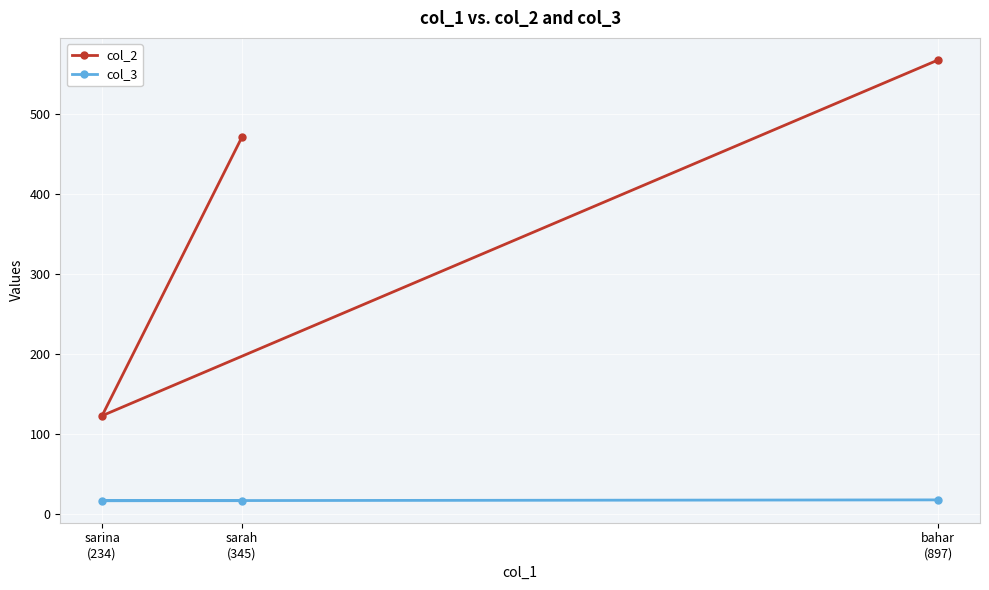

What is the label of the 1st point from the right?

bahar
(897)